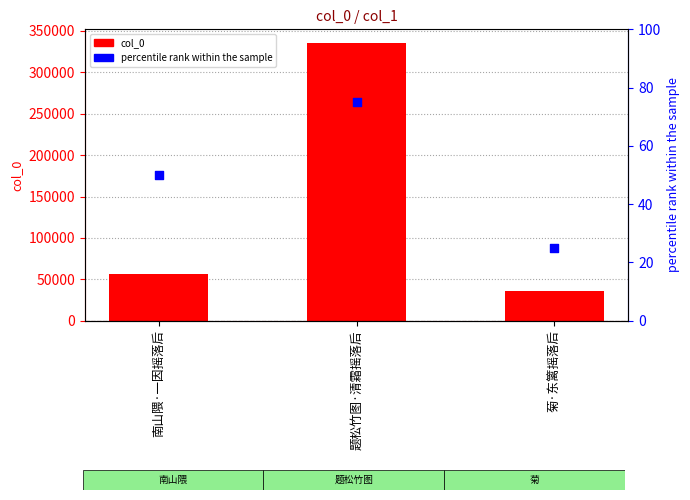

Which series reaches the maximum Y coordinate?

col_0